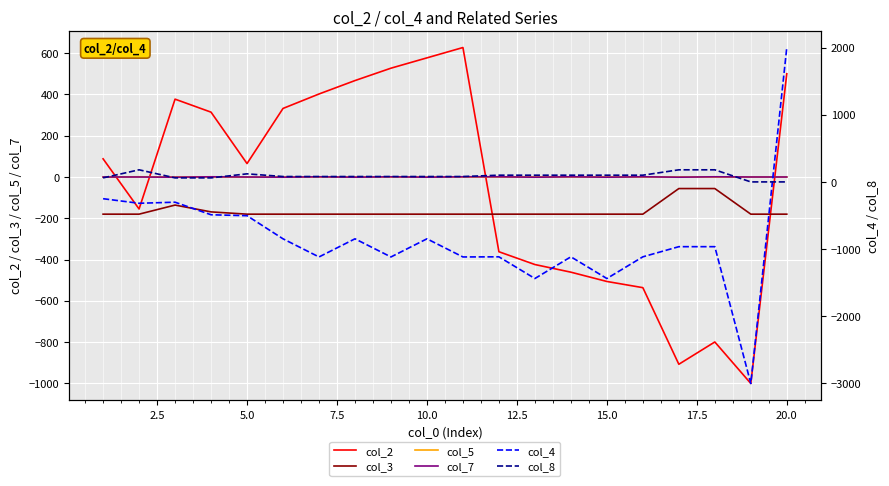

What is the lowest value of the col_2 series?

-1000